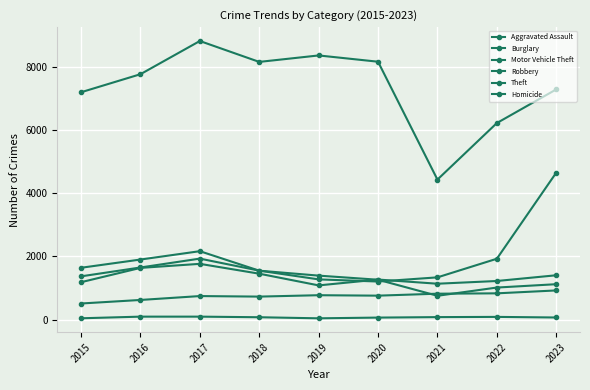

Does the chart have visible grid lines?

Yes